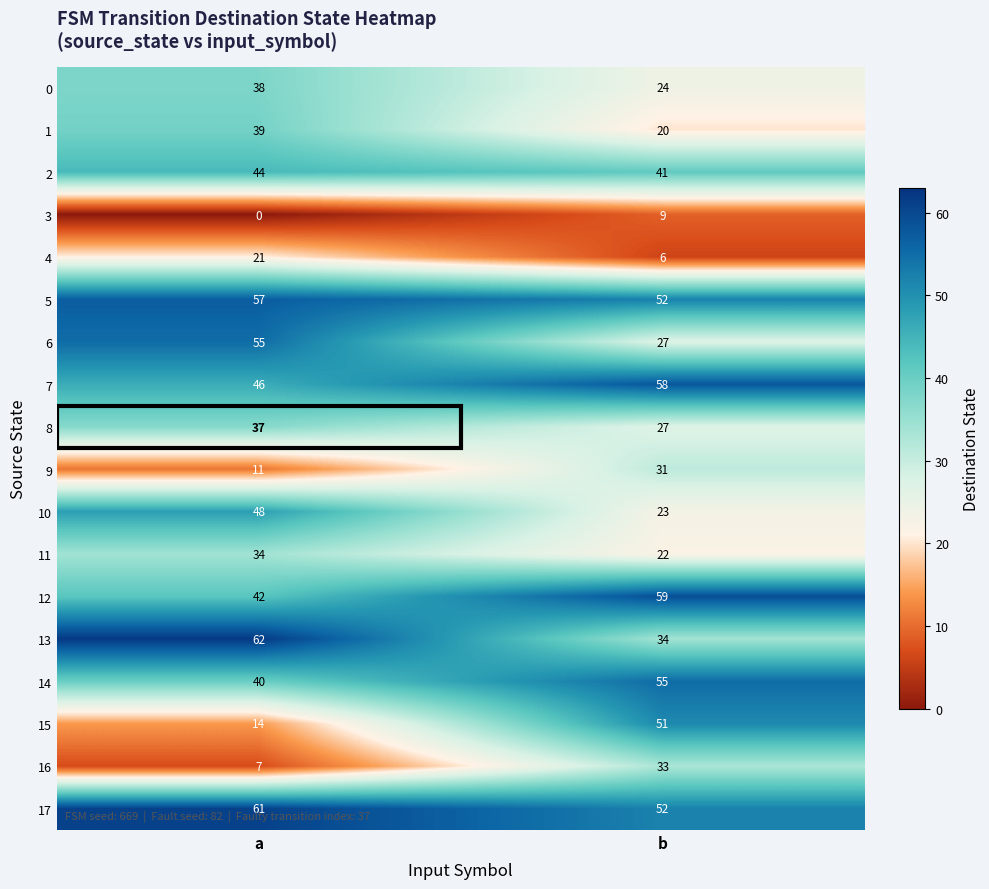

List the labels in order of 10 value, smallest first.

b, a